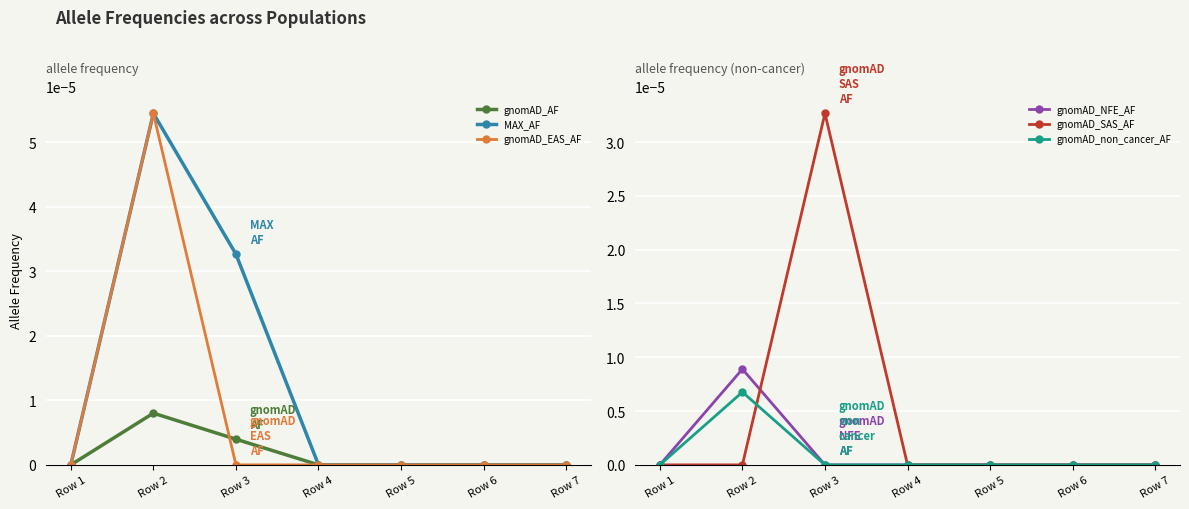

At how many categories does at least one series exceed 0?

2